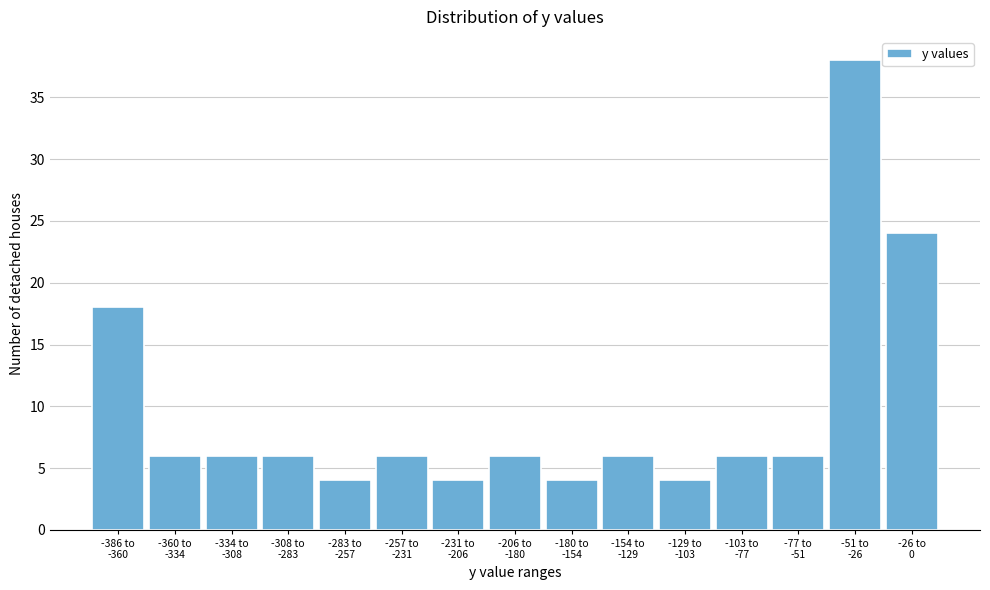

Reading right to left, list all the values displayed in this chart.

24	38	6	6	4	6	4	6	4	6	4	6	6	6	18